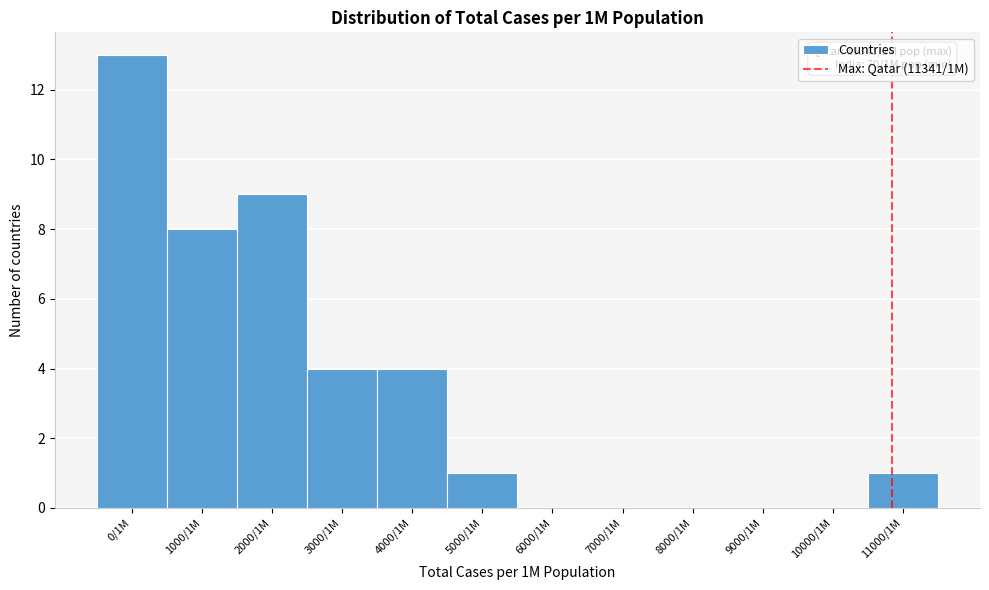

Reading left to right, extract all data points from this chart.

0/1M=13	1000/1M=8	2000/1M=9	3000/1M=4	4000/1M=4	5000/1M=1	6000/1M=0	7000/1M=0	8000/1M=0	9000/1M=0	10000/1M=0	11000/1M=1